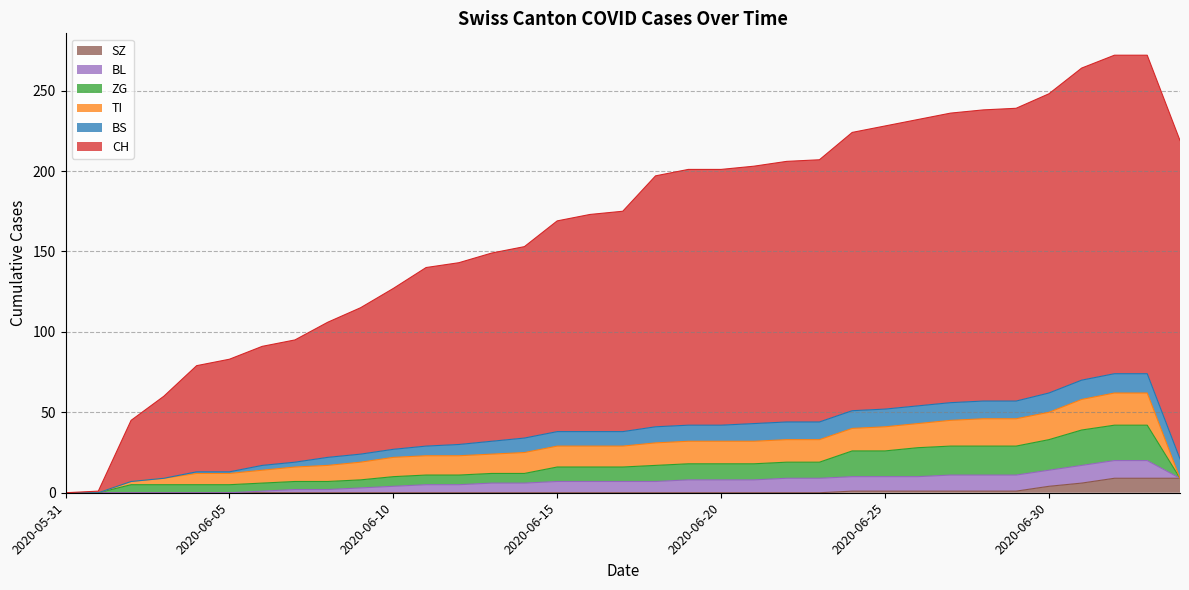

List the labels in order of ZG value, smallest first.

2020-05-31, 2020-06-01, 2020-07-04, 2020-06-02, 2020-06-03, 2020-06-04, 2020-06-05, 2020-06-06, 2020-06-07, 2020-06-08, 2020-06-09, 2020-06-10, 2020-06-11, 2020-06-12, 2020-06-13, 2020-06-14, 2020-06-15, 2020-06-16, 2020-06-17, 2020-06-18, 2020-06-19, 2020-06-20, 2020-06-21, 2020-06-22, 2020-06-23, 2020-06-24, 2020-06-25, 2020-06-26, 2020-06-27, 2020-06-28, 2020-06-29, 2020-06-30, 2020-07-01, 2020-07-02, 2020-07-03